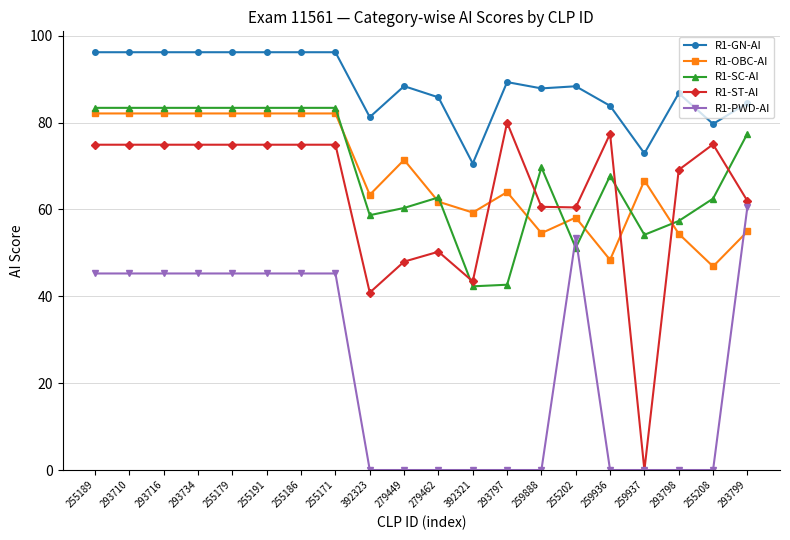

Is the value of R1-GN-AI at 279449 greater than the value of R1-SC-AI at 255179?

Yes